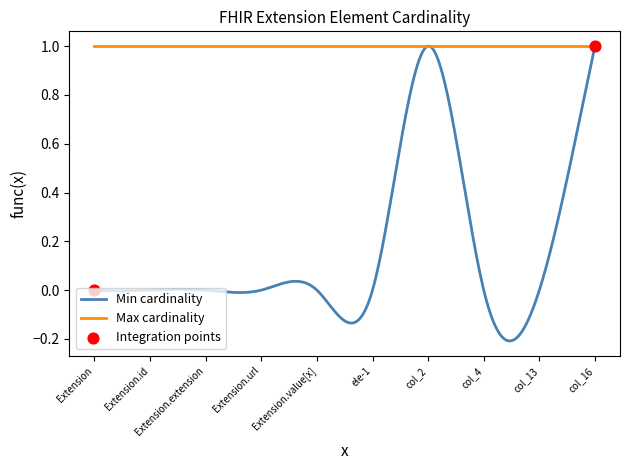

Which series has the largest range (max minus min)?

Min cardinality